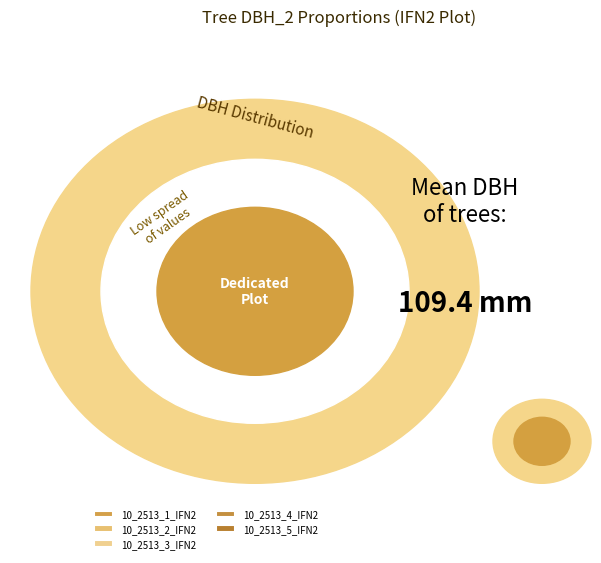

Combined, what portion of the pie is 10_2513_3_IFN2 and 10_2513_5_IFN2?

48.8%